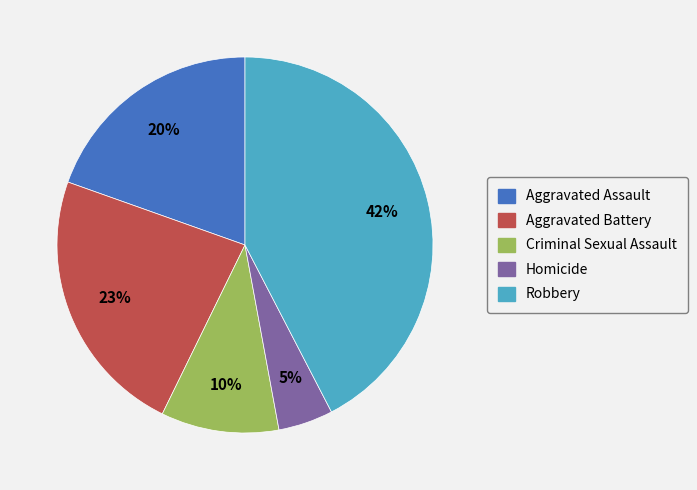

How many slices are in this pie chart?

5